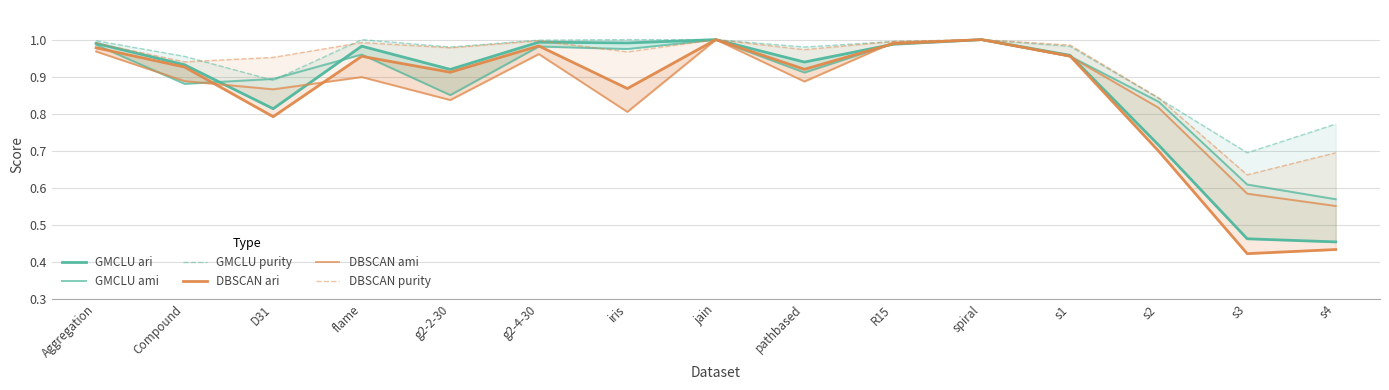

Which category has the lowest value in the GMCLU ami series?

s4